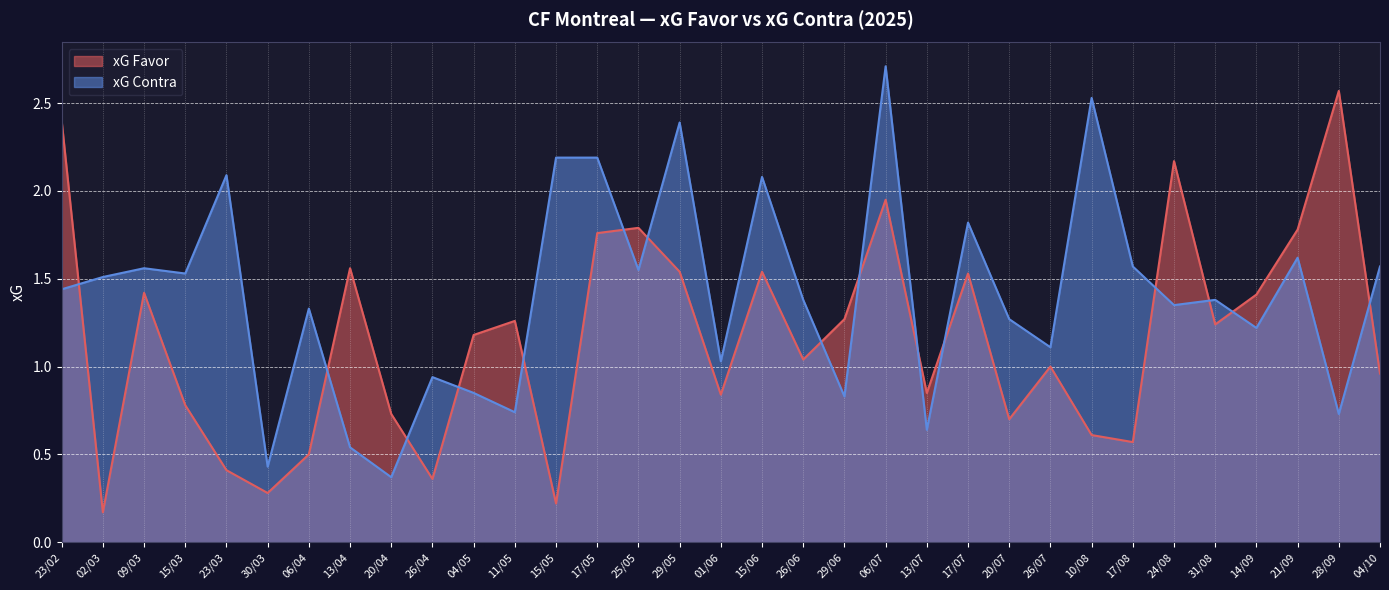

Which series has the largest range (max minus min)?

xG Favor